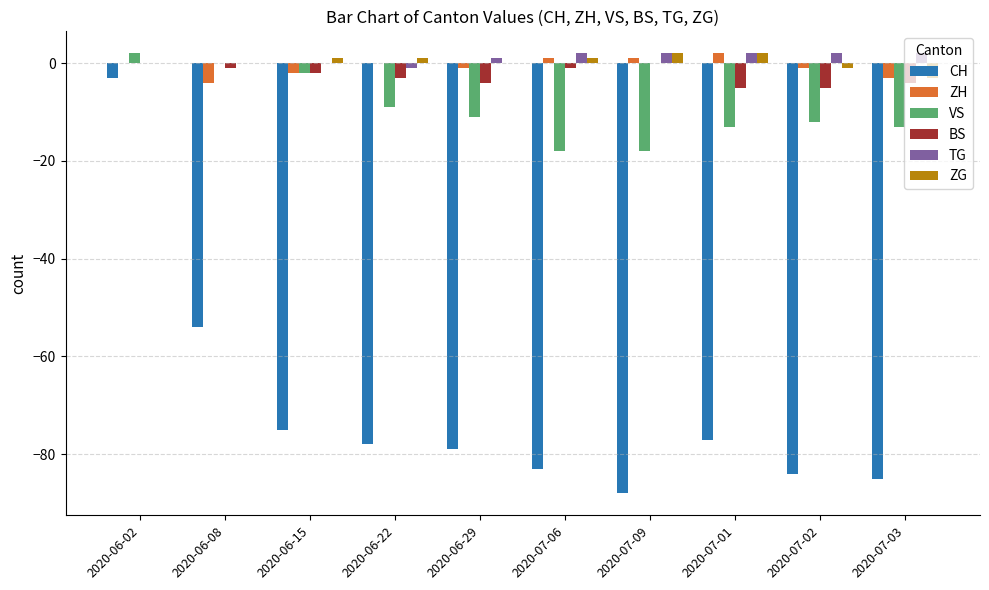

The value of BS at 2020-06-15 is -2. True or false?

True